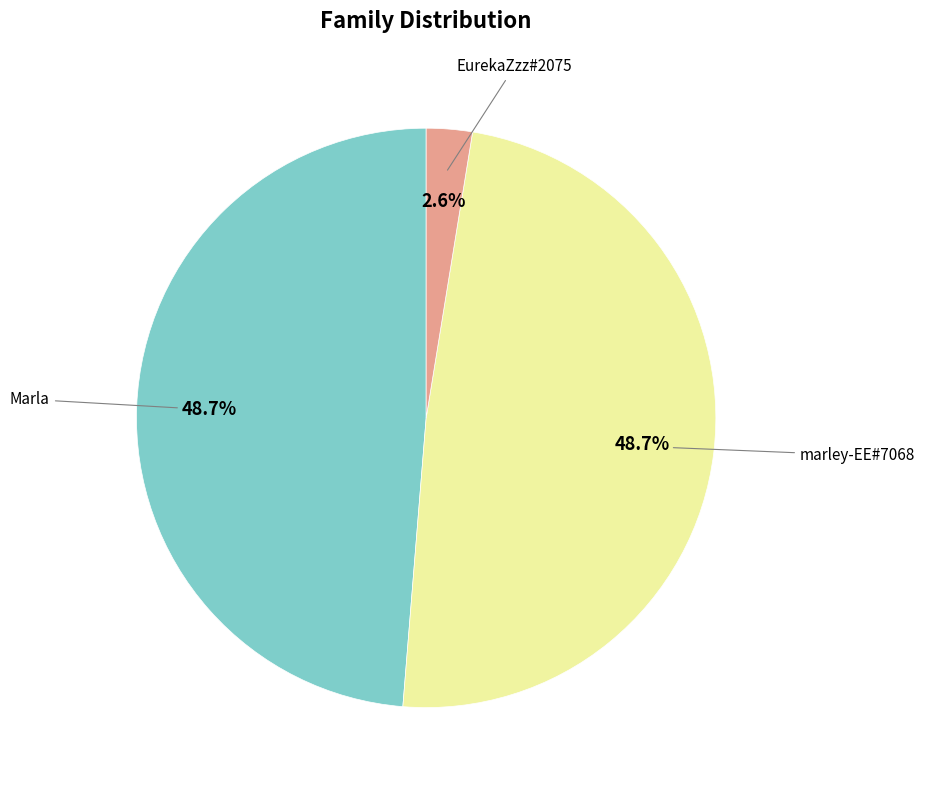

Is there a majority slice in this chart?

No